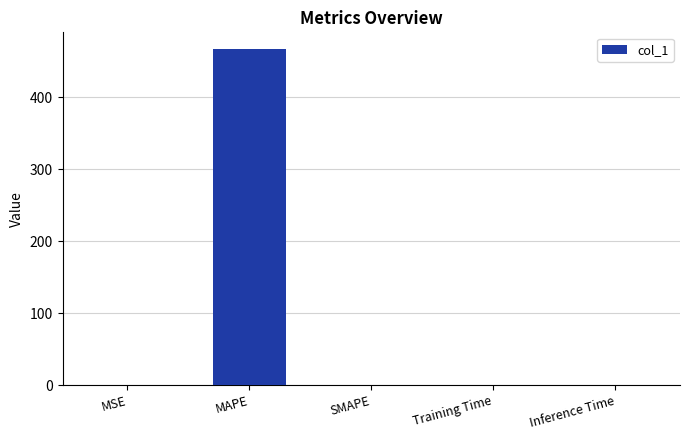

Is it true that the value at MAPE is 466.9?

True